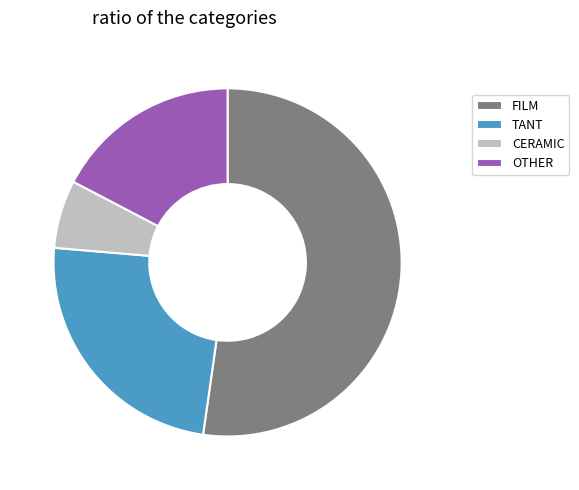

Which slice is the smallest?

CERAMIC